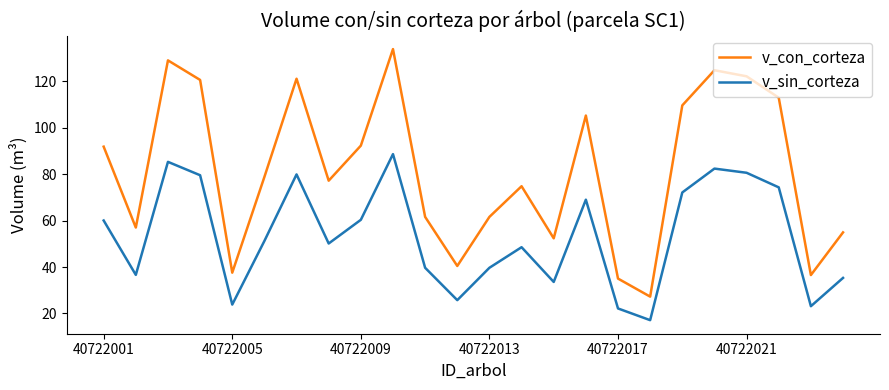

How many lines are shown in the chart?

2